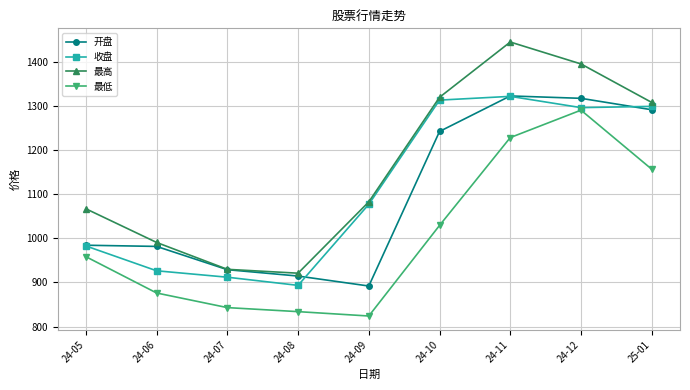

In 开盘, how many points are lower than both neighbors (excluding endpoints)?

1